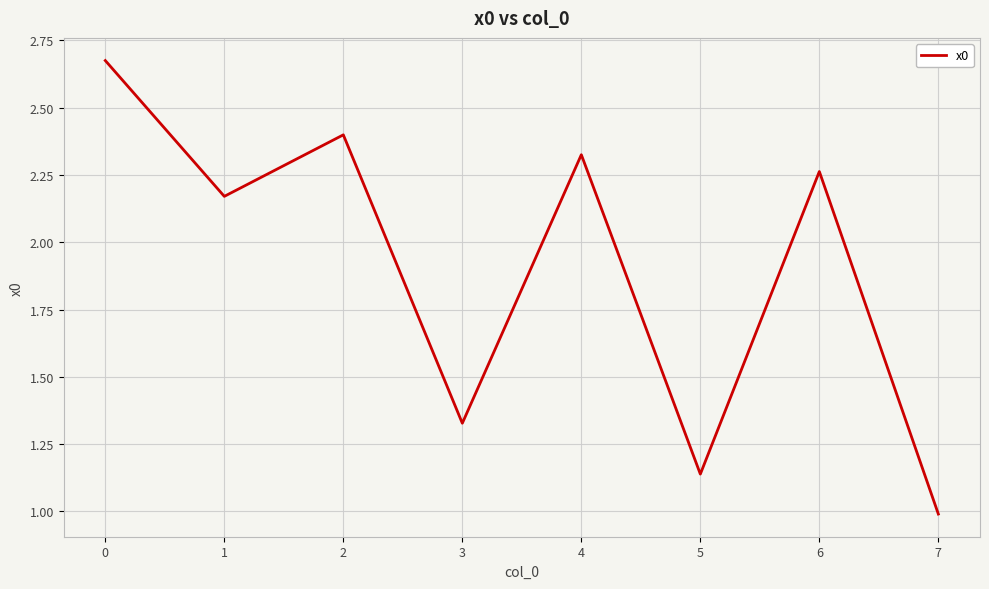

What is the sum of the values at 1 and 0?

4.8